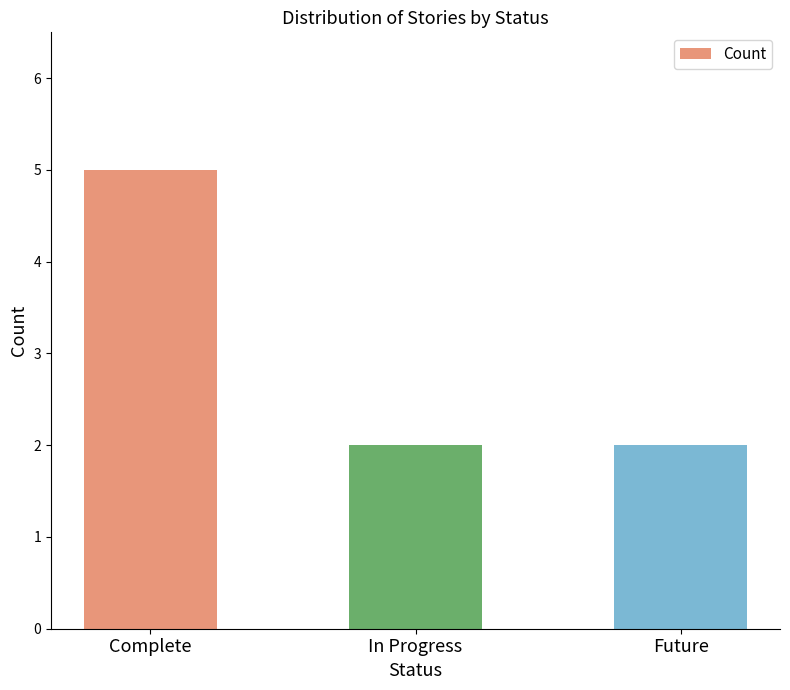

The value at Future is 2. True or false?

True